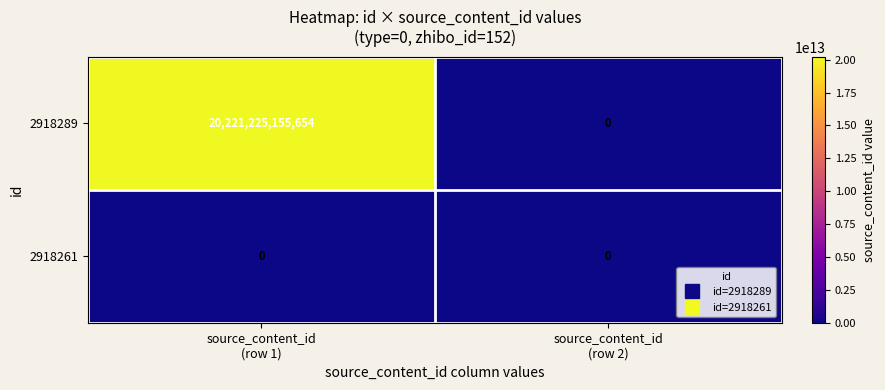

What is the greatest value displayed?

20221225155654